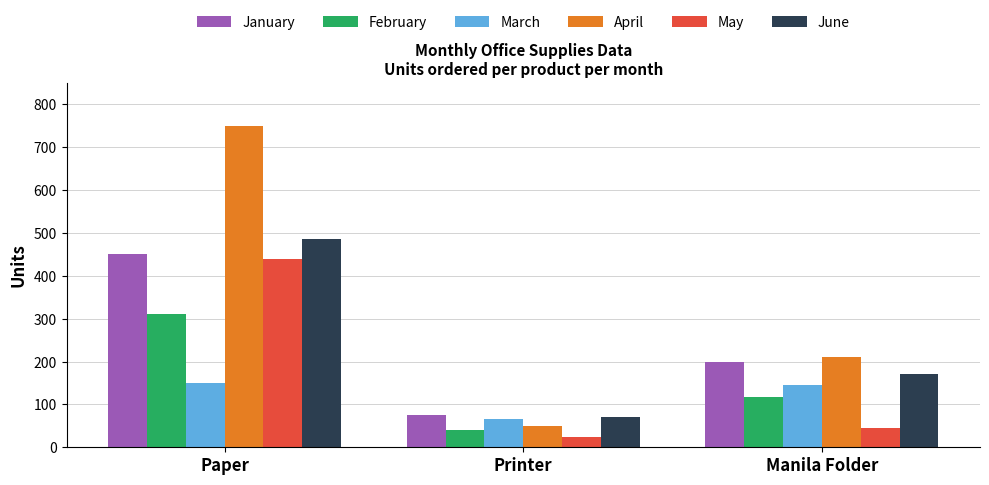

Does the chart contain any negative values?

No